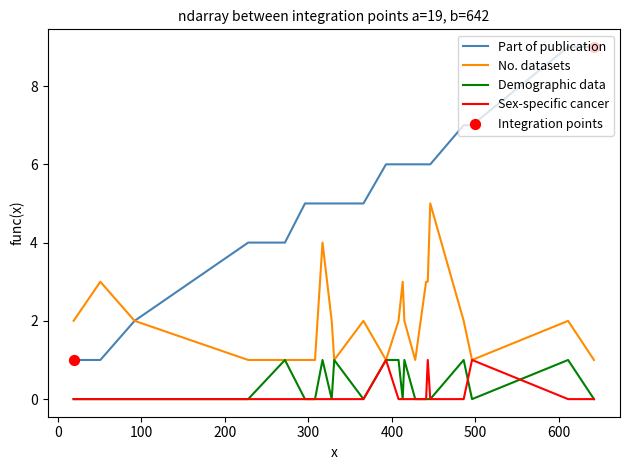

Which series has the largest range (max minus min)?

Part of publication